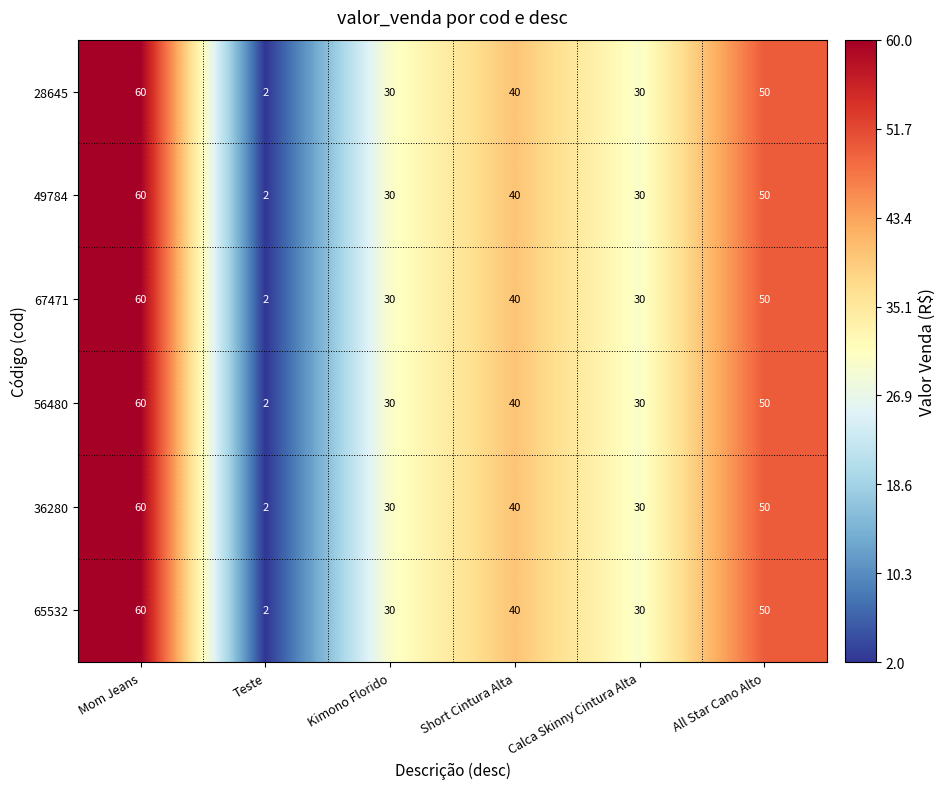

At how many categories does at least one series exceed 11?

5